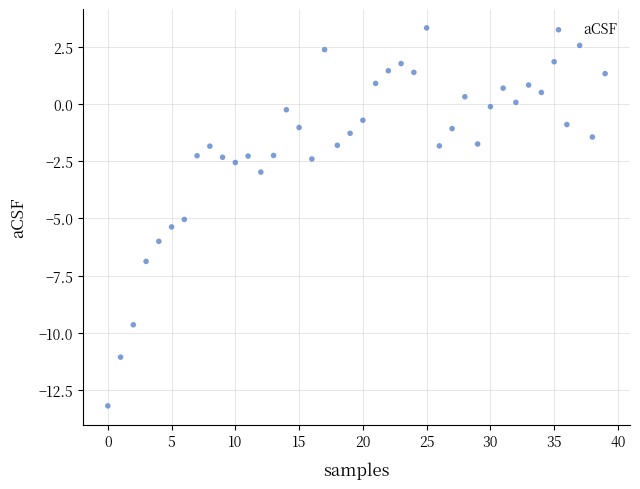

How many points are shown in the scatter plot?

40